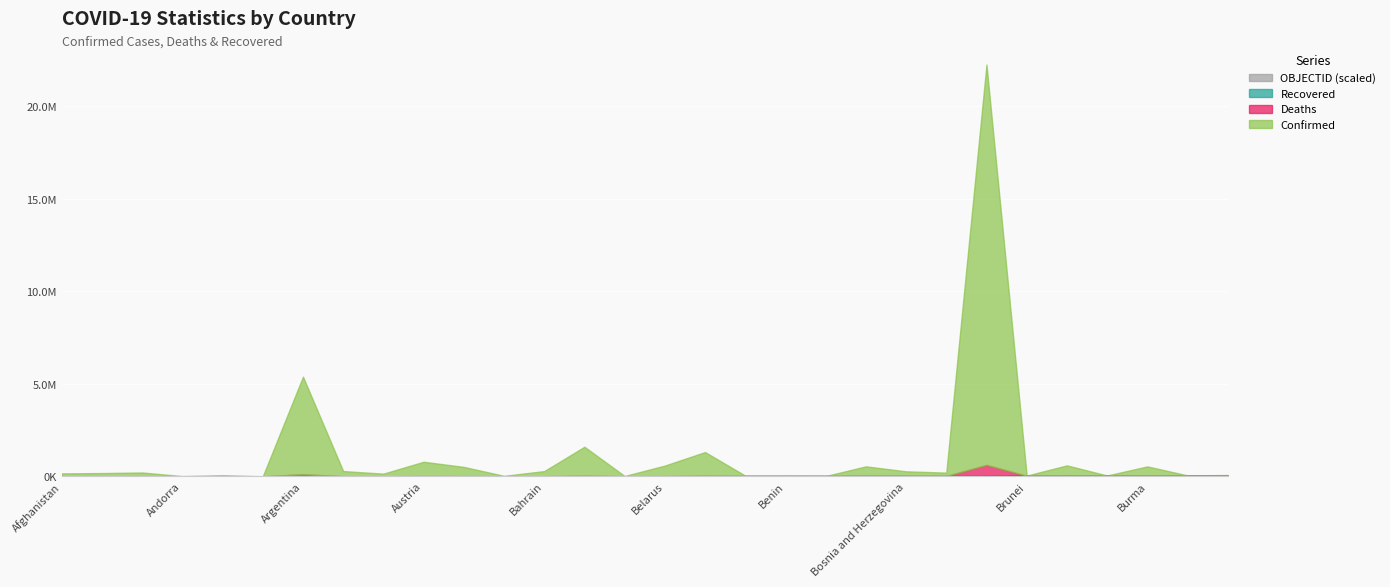

What is the difference between the second highest and minimum values in the OBJECTID series?

72